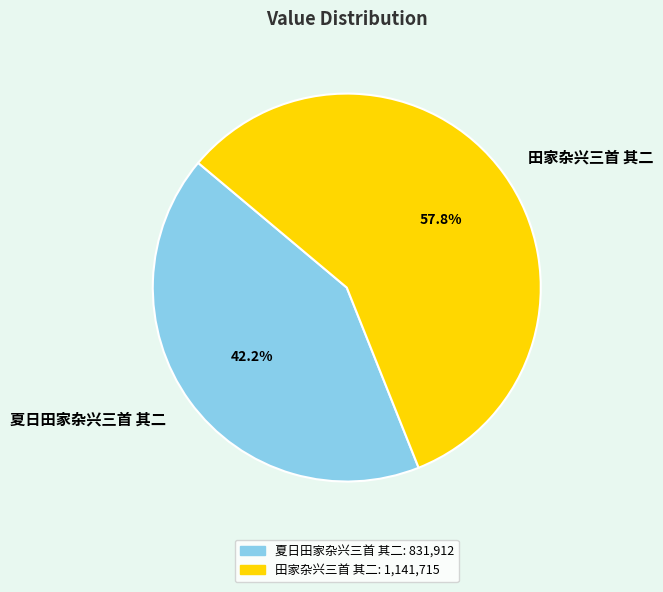

The 田家杂兴三首 其二 slice represents 58% of the pie. True or false?

True